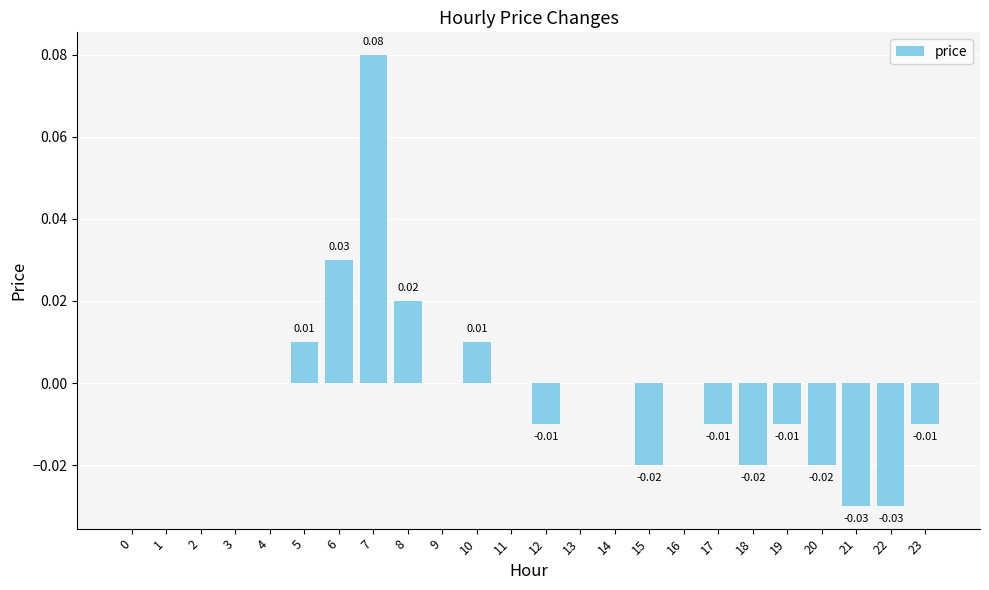

Between 22 and 10, which is larger?

10